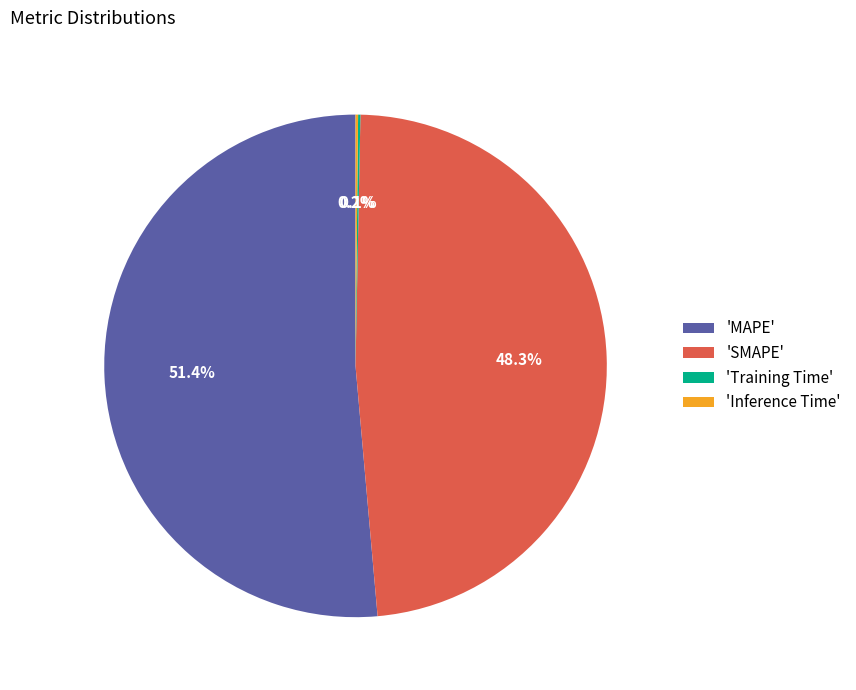

Which slice is the largest?

'MAPE'